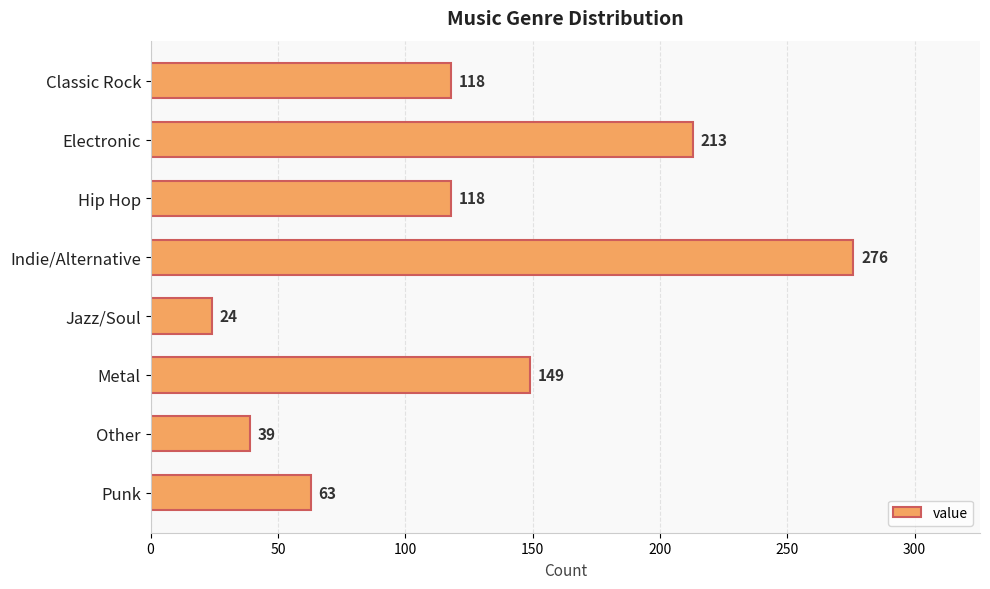

Approximately how many times larger is the value at Metal compared to Indie/Alternative?

0.5